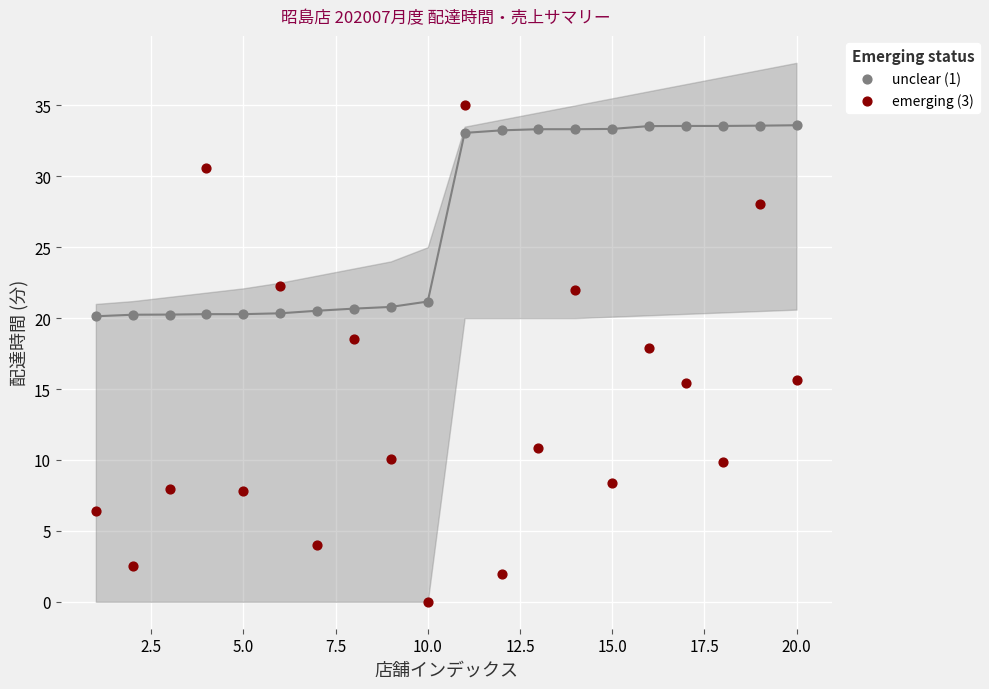

Across all data points, what is the range of X values (max minus min)?

19.0